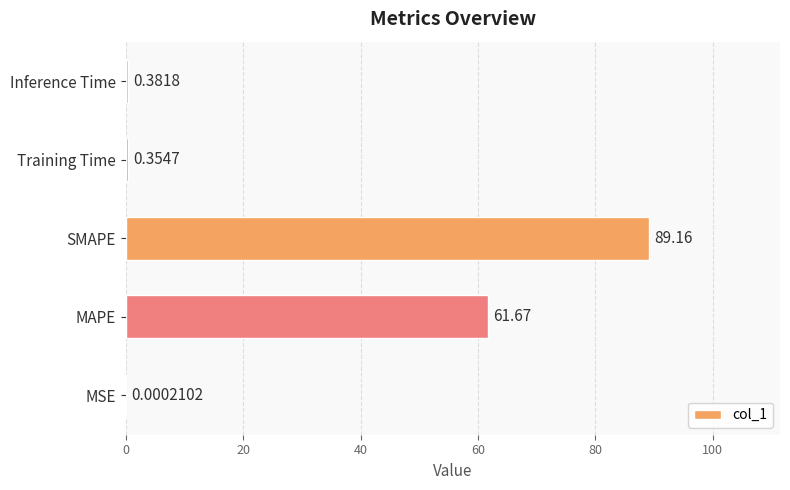

Which label corresponds to the largest value in the chart?

SMAPE